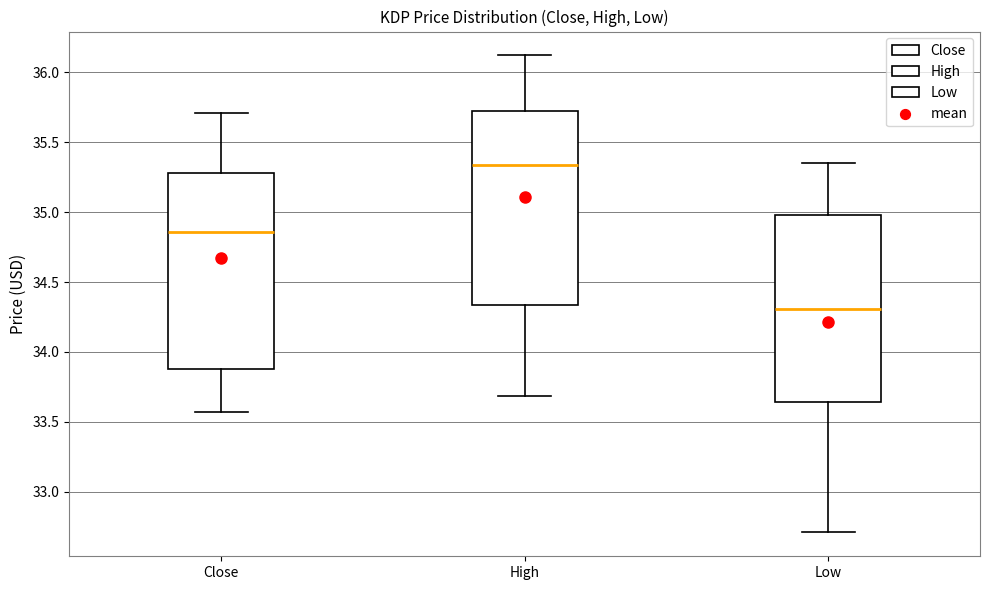

Reading left to right, read every box against the y-axis: the position of its median line, the range the box covers, and the ends of its whiskers. The values are not printed on the chart, so give them approximately, as read against the axis.

Close: median 34.85, box 33.90 to 35.30, whiskers 33.55 to 35.70
High: median 35.35, box 34.35 to 35.70, whiskers 33.70 to 36.10
Low: median 34.30, box 33.65 to 35.00, whiskers 32.70 to 35.35